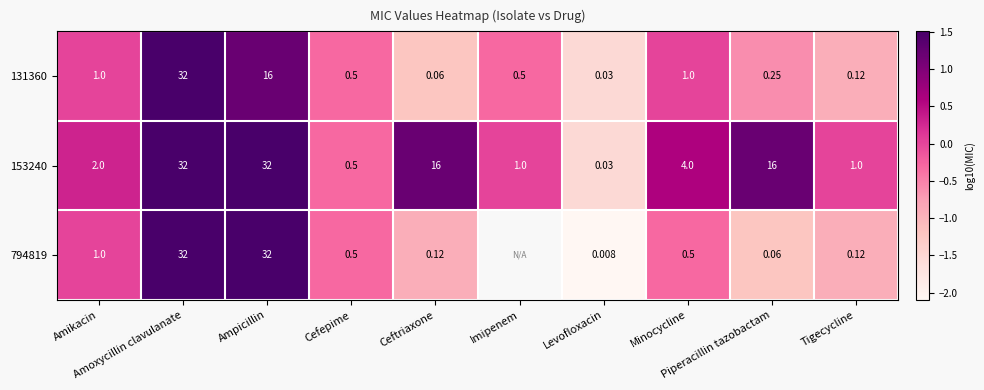

What is the maximum value shown in the chart?

1.5